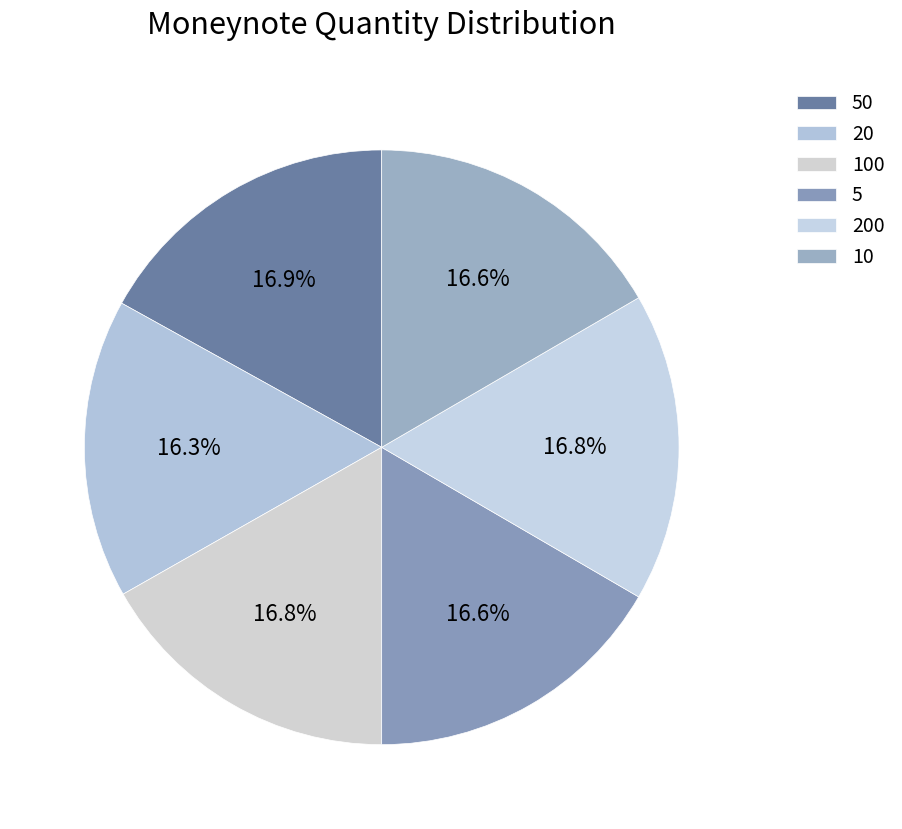

What percentage is NOT represented by 50?

83.1%